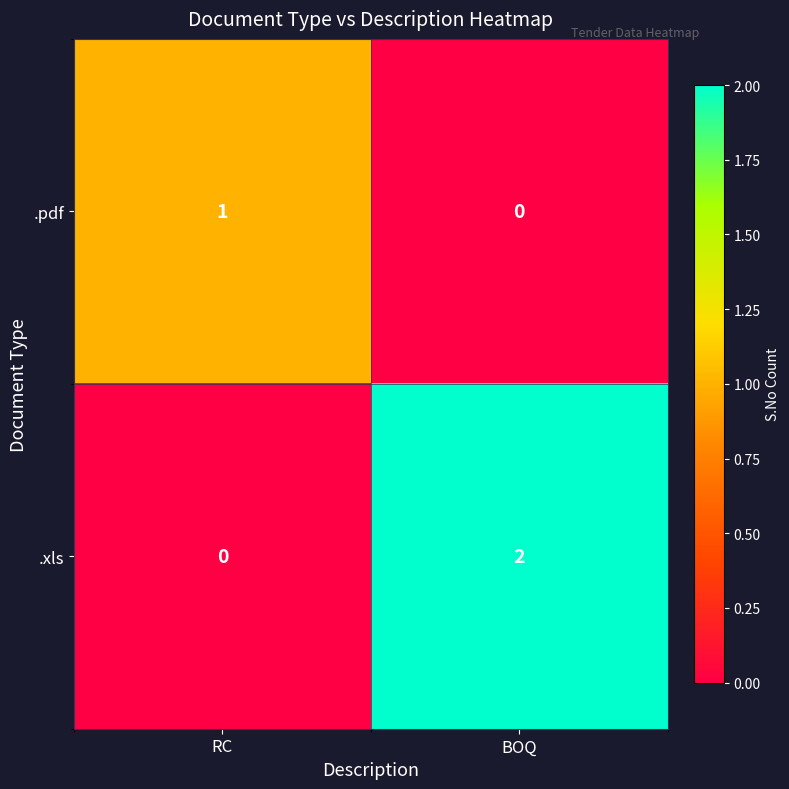

At how many categories does at least one series exceed 0?

2